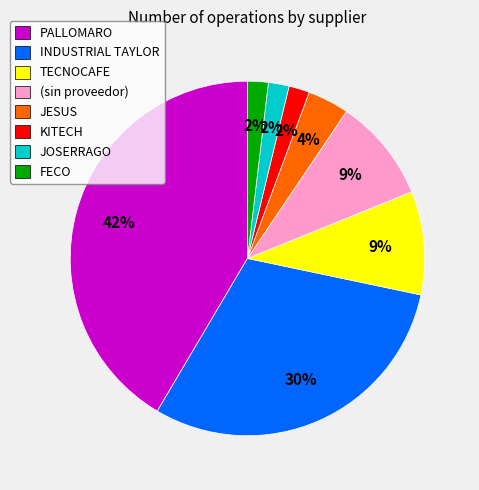

To the nearest percent, what percentage of the pie is JOSERRAGO?

2%